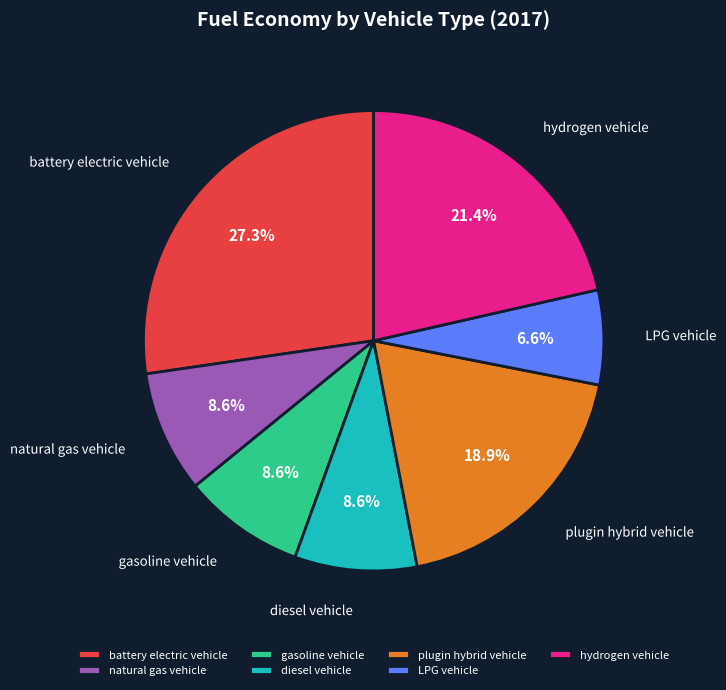

What percentage do gasoline vehicle and plugin hybrid vehicle together represent?

27.5%